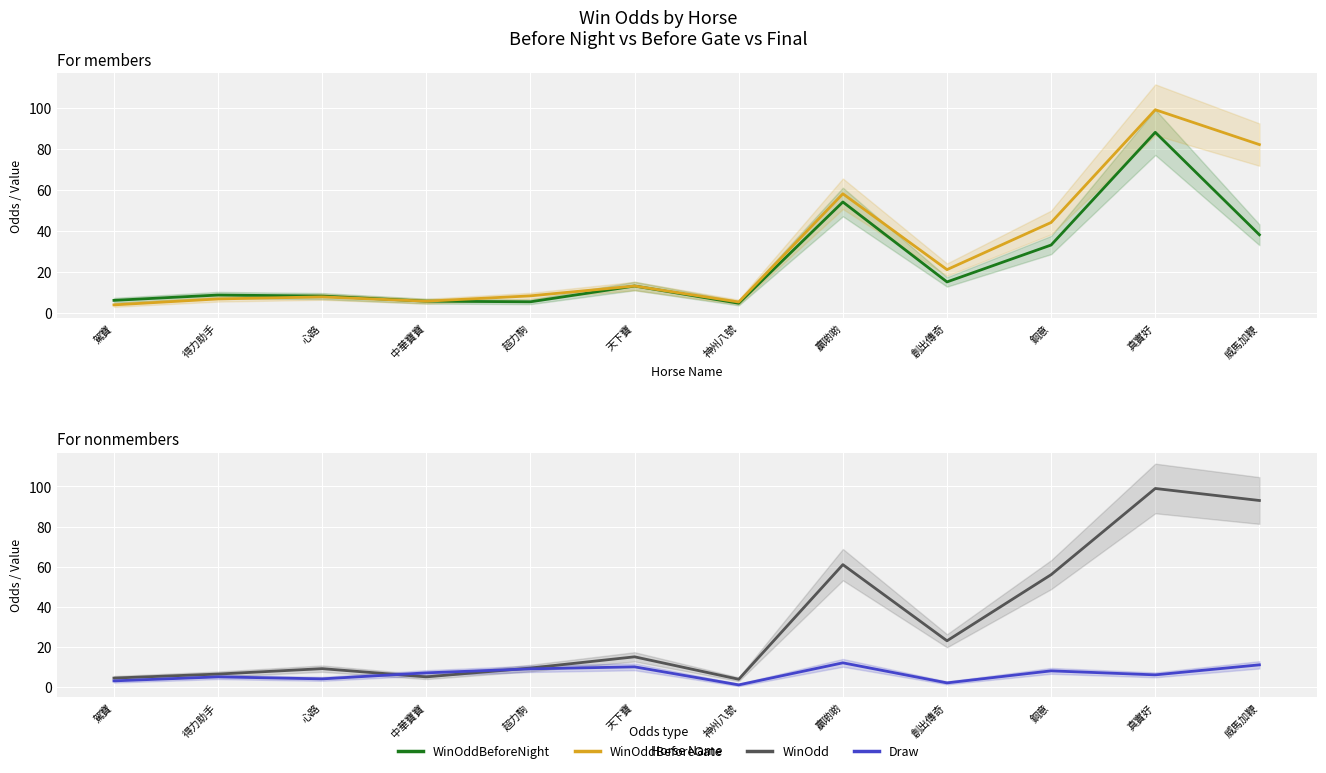

What is the sum of all WinOddBeforeNight values?

279.2